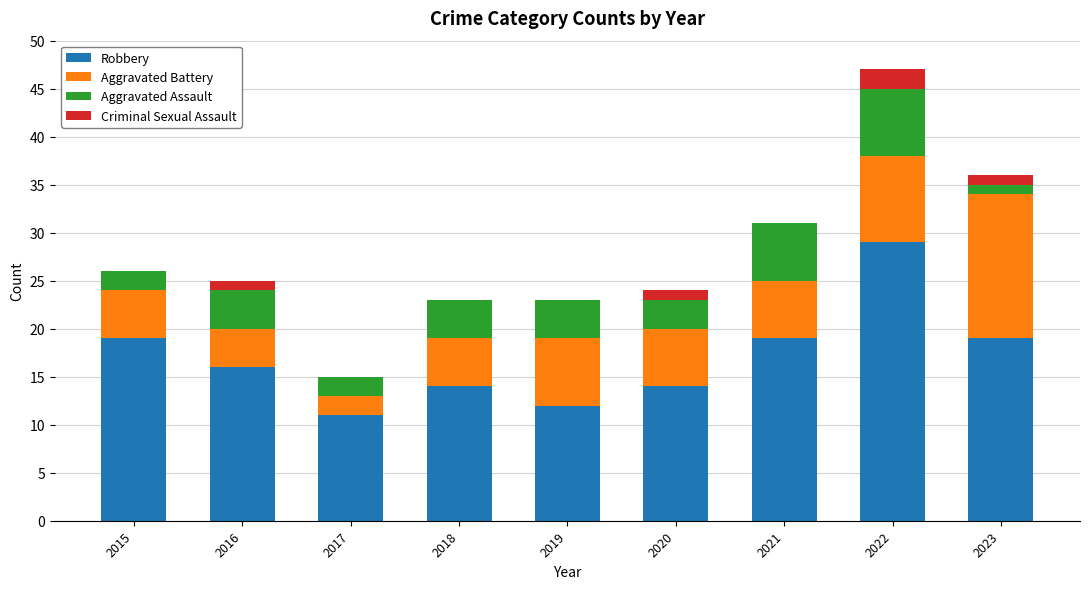

At which category is the sum across all series the highest?

2022